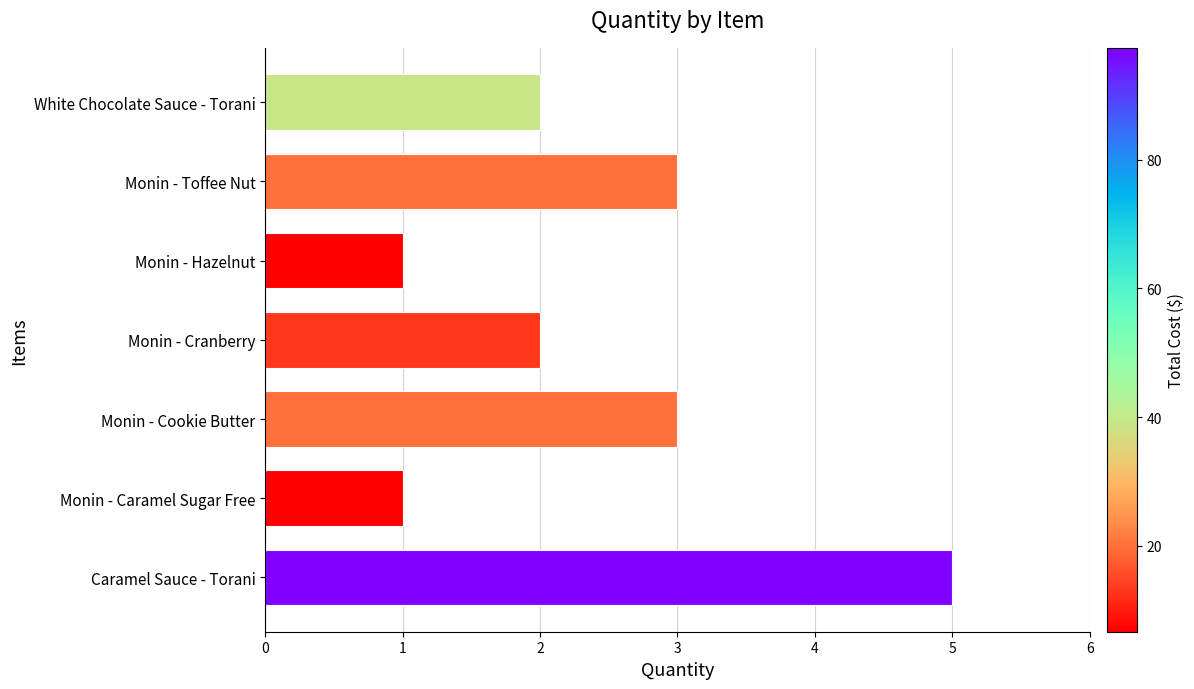

What is the change in value from Caramel Sauce - Torani to Monin - Caramel Sugar Free?

-4